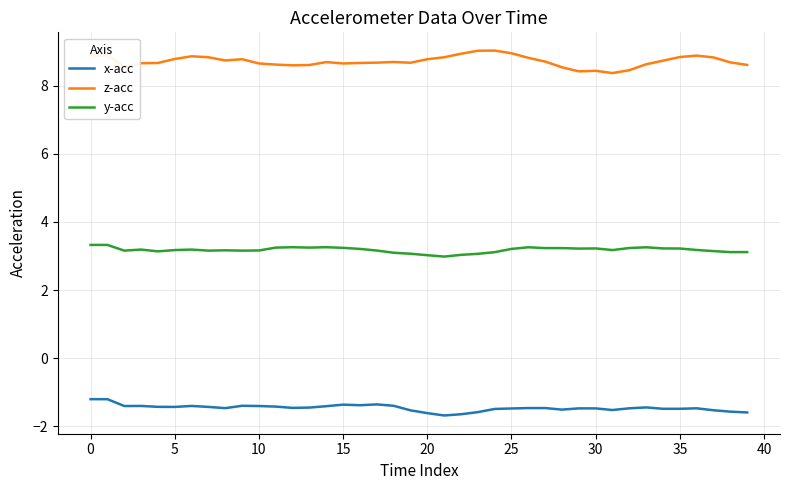

True or false: z-acc and x-acc intersect in this chart.

False